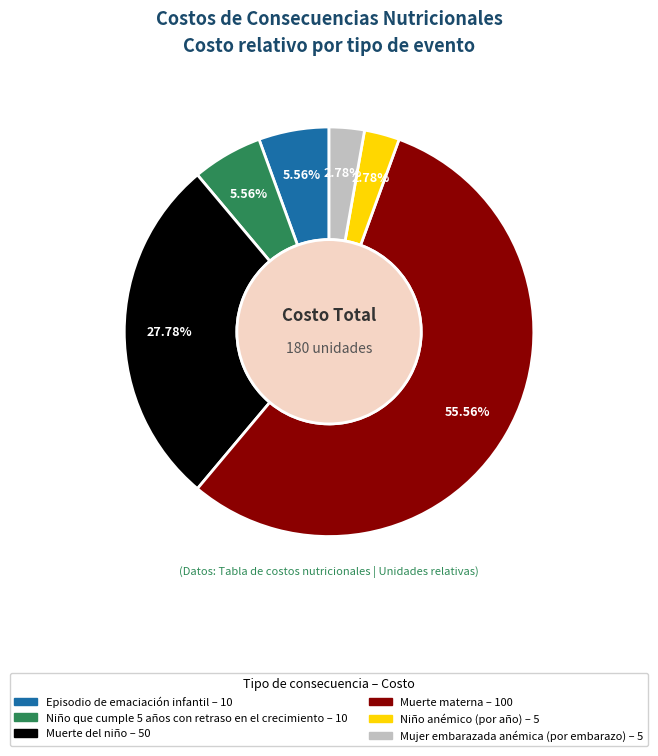

To the nearest percent, what is the difference between the Muerte materna and Muerte del niño slice percentages?

28%